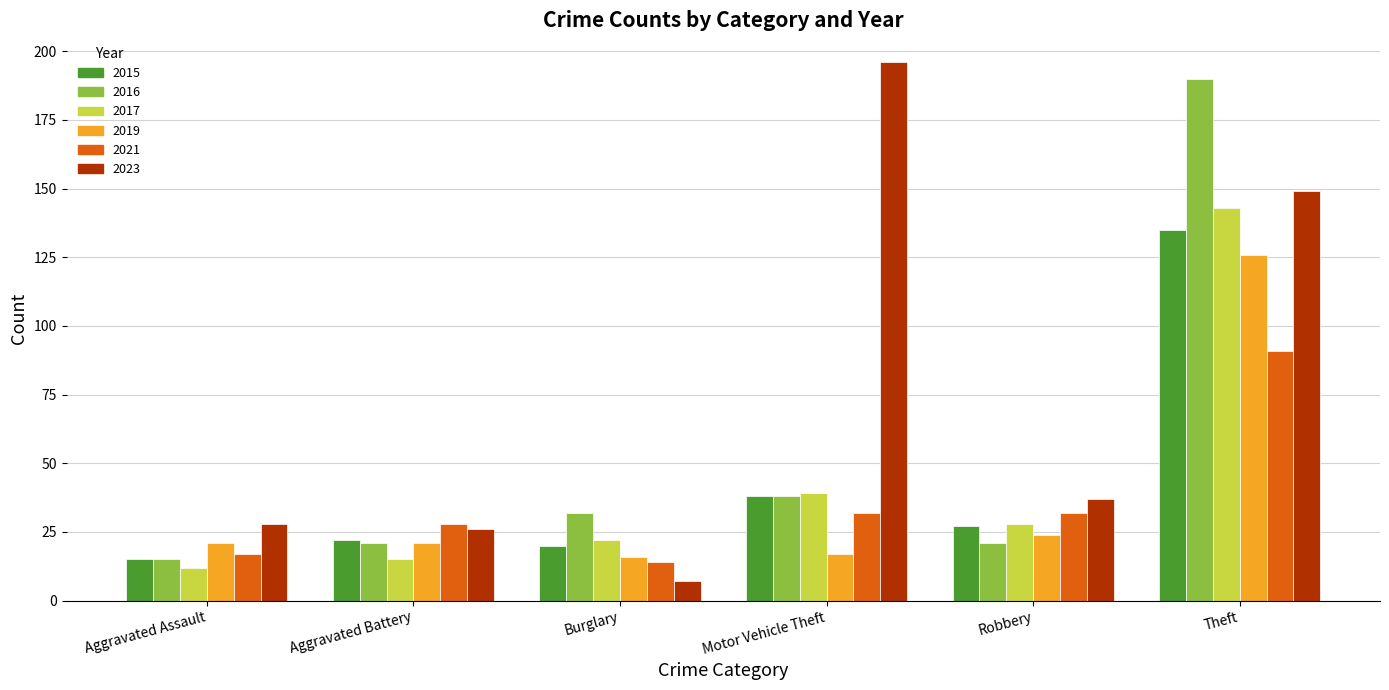

What is the sum of the 2021 values at Aggravated Battery and Robbery?

60